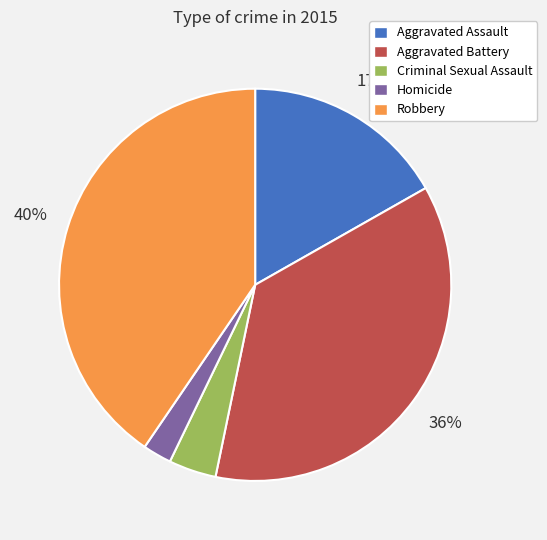

What is the largest slice in the pie chart?

Robbery